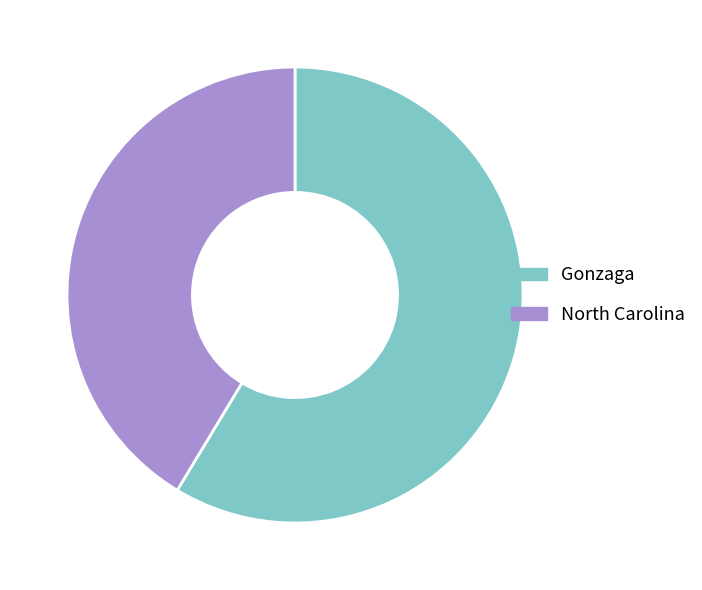

Is it true that Gonzaga is 47% of the pie?

False